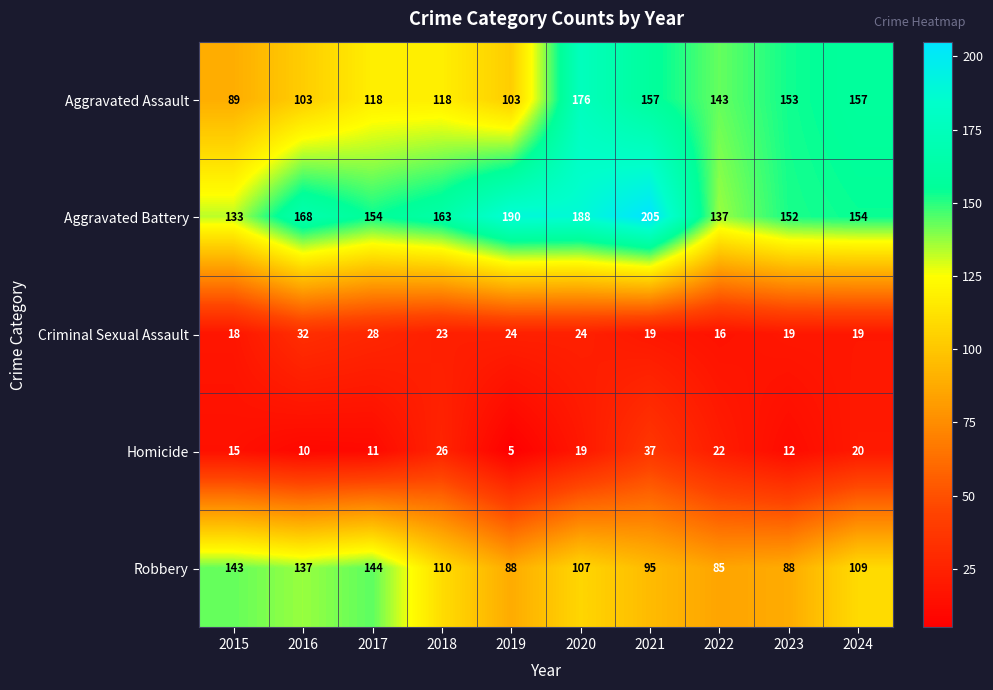

Count the number of data series in this chart.

5